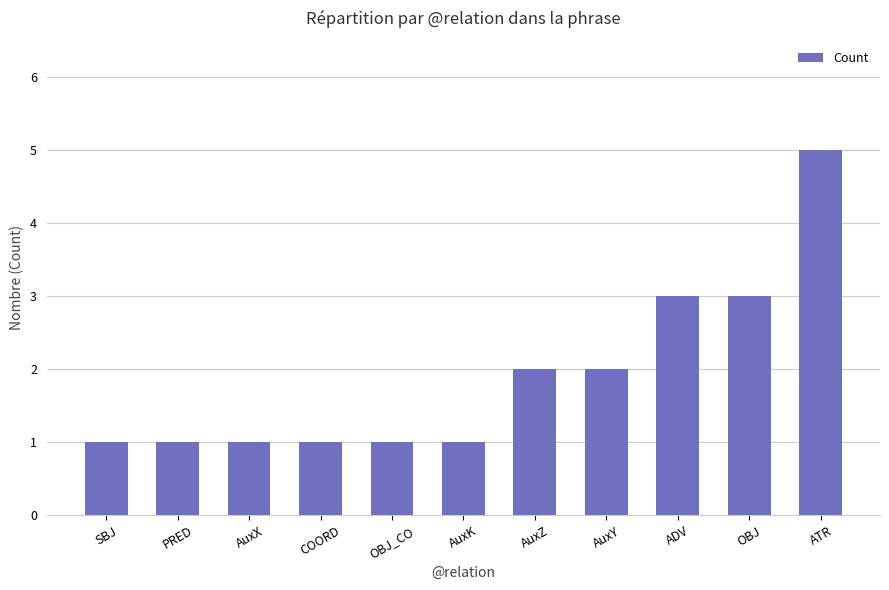

What value does the data have at ADV?

3